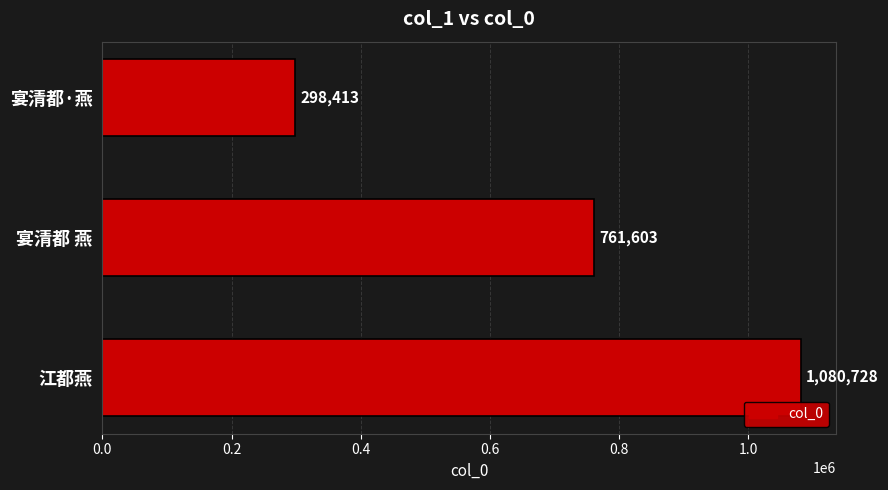

Reading top to bottom, what are all the values shown in this chart?

298413	761603	1080728